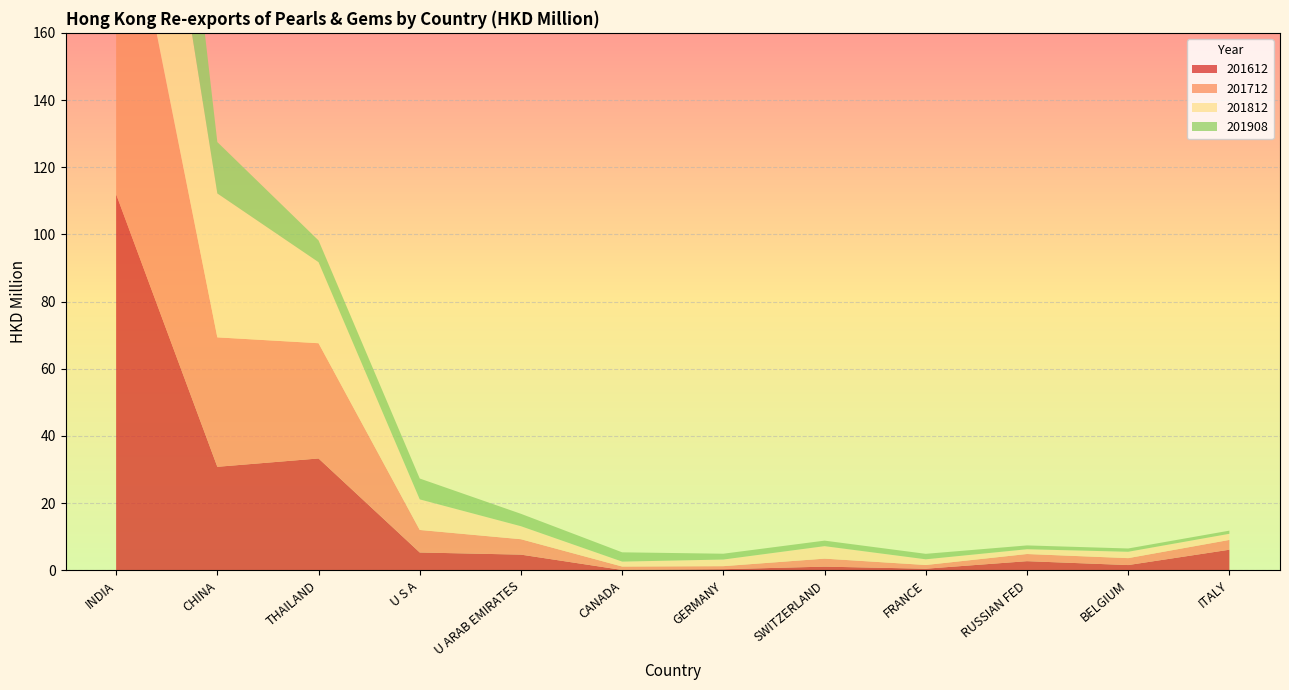

Reading right to left, list all the values displayed in this chart.

201612: ITALY=6.1	BELGIUM=1.6	RUSSIAN FED=2.7	FRANCE=0.5	SWITZERLAND=1.1	GERMANY=0.3	CANADA=0.1	U ARAB EMIRATES=4.7	U S A=5.3	THAILAND=33.3	CHINA=30.8	INDIA=112.0
201712: ITALY=2.9	BELGIUM=2.1	RUSSIAN FED=2.1	FRANCE=1.1	SWITZERLAND=2.4	GERMANY=0.9	CANADA=1.0	U ARAB EMIRATES=4.6	U S A=6.7	THAILAND=34.3	CHINA=38.5	INDIA=108.4
201812: ITALY=1.8	BELGIUM=1.9	RUSSIAN FED=1.4	FRANCE=1.7	SWITZERLAND=3.7	GERMANY=2.0	CANADA=1.5	U ARAB EMIRATES=3.9	U S A=9.1	THAILAND=24.1	CHINA=42.8	INDIA=81.3
201908: ITALY=0.9	BELGIUM=1.0	RUSSIAN FED=1.1	FRANCE=1.6	SWITZERLAND=1.6	GERMANY=1.7	CANADA=2.8	U ARAB EMIRATES=3.7	U S A=6.2	THAILAND=6.5	CHINA=15.3	INDIA=88.2